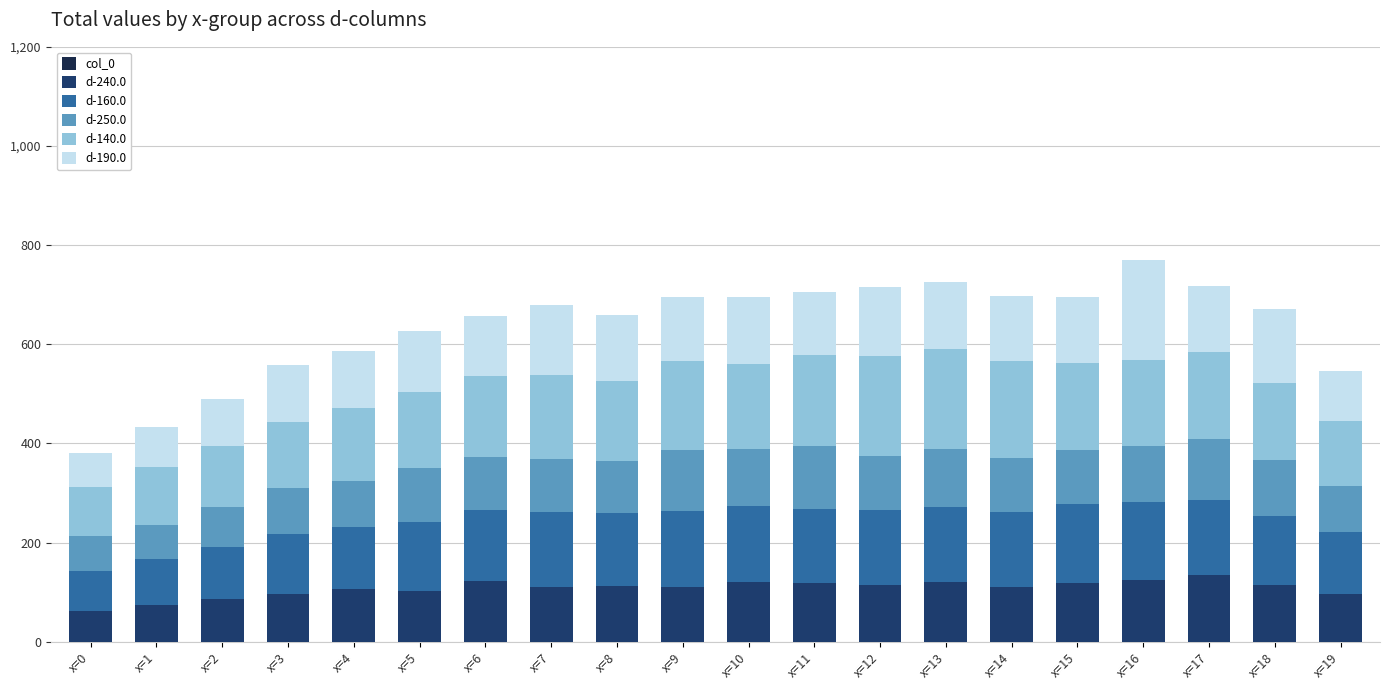

What is the sum of the d-240.0 values at x=4 and x=17?

239.4